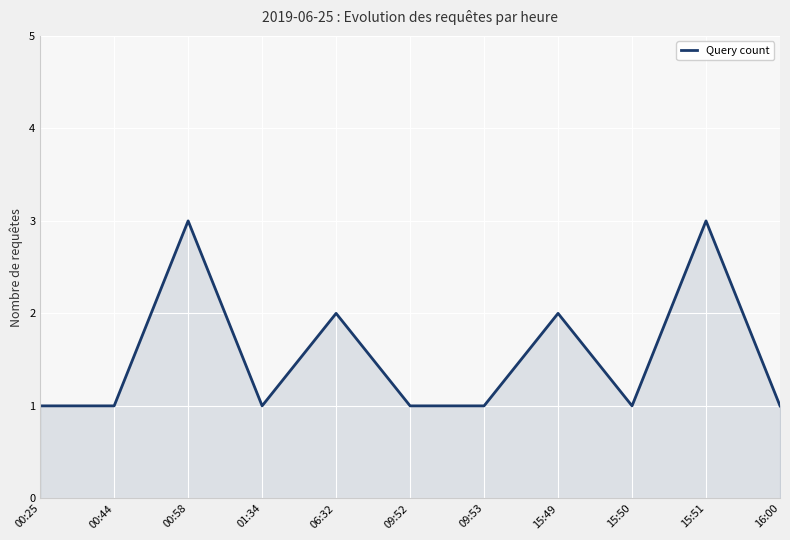

Reading right to left, list all the values displayed in this chart.

1	3	1	2	1	1	2	1	3	1	1